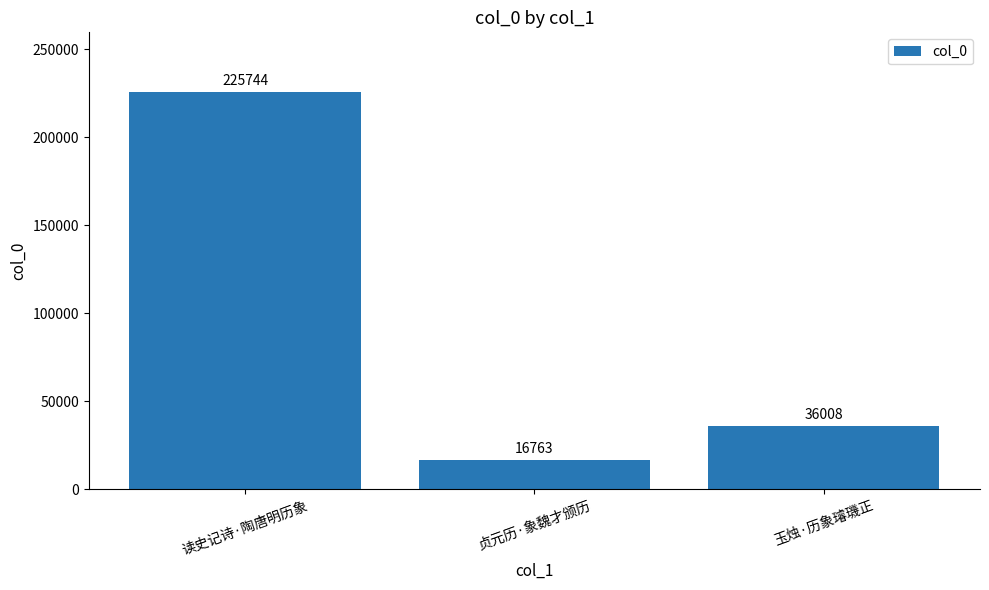

Reading left to right, what are all the values shown in this chart?

读史记诗·陶唐明历象=225744	贞元历·象魏才颁历=16763	玉烛·历象璿璣正=36008